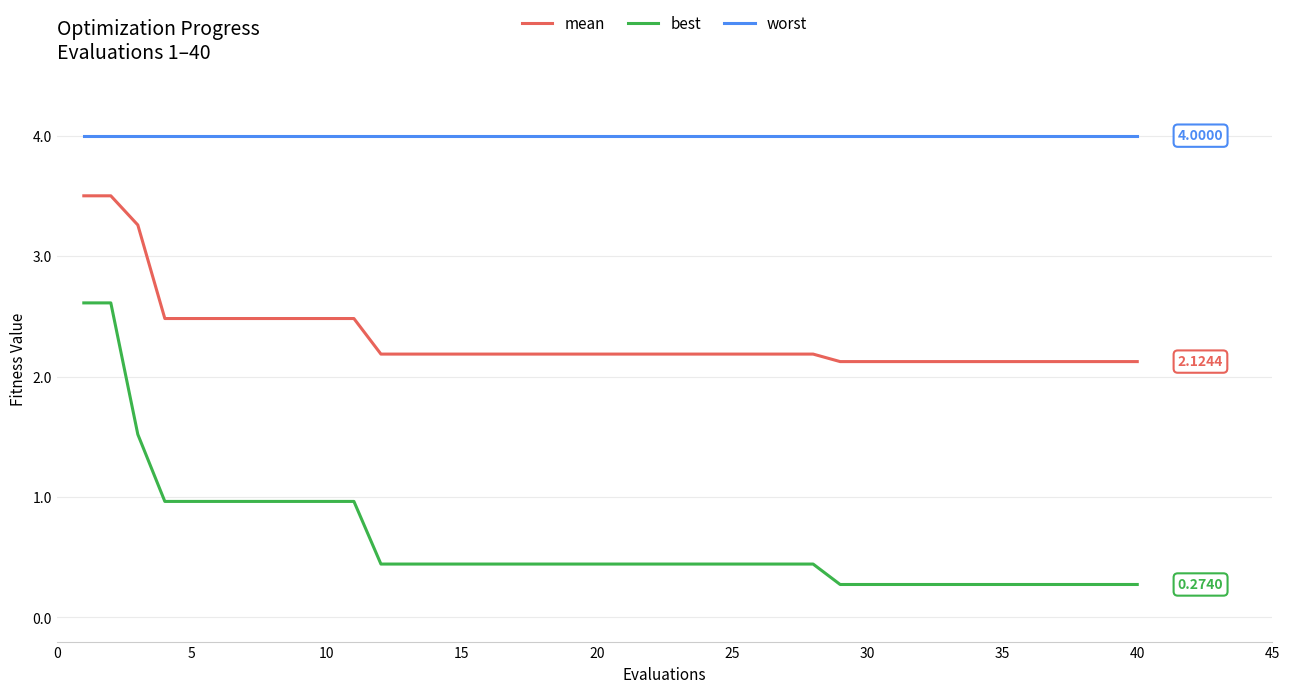

List the series in order of their overall mean, lowest first.

best, mean, worst